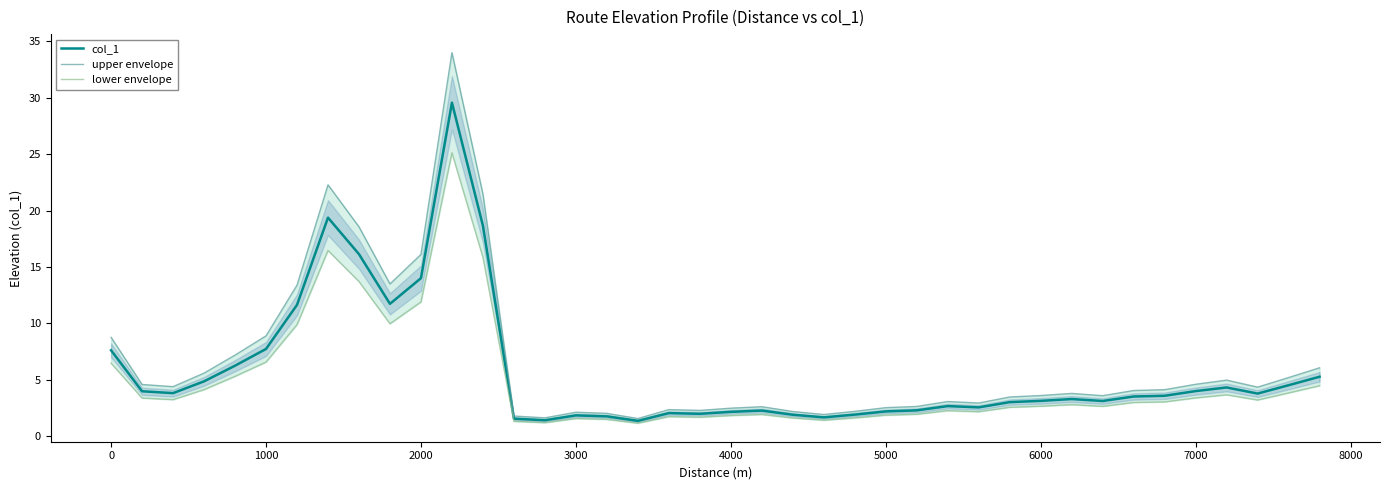

In col_1, how many points are lower than both neighbors (excluding endpoints)?

9